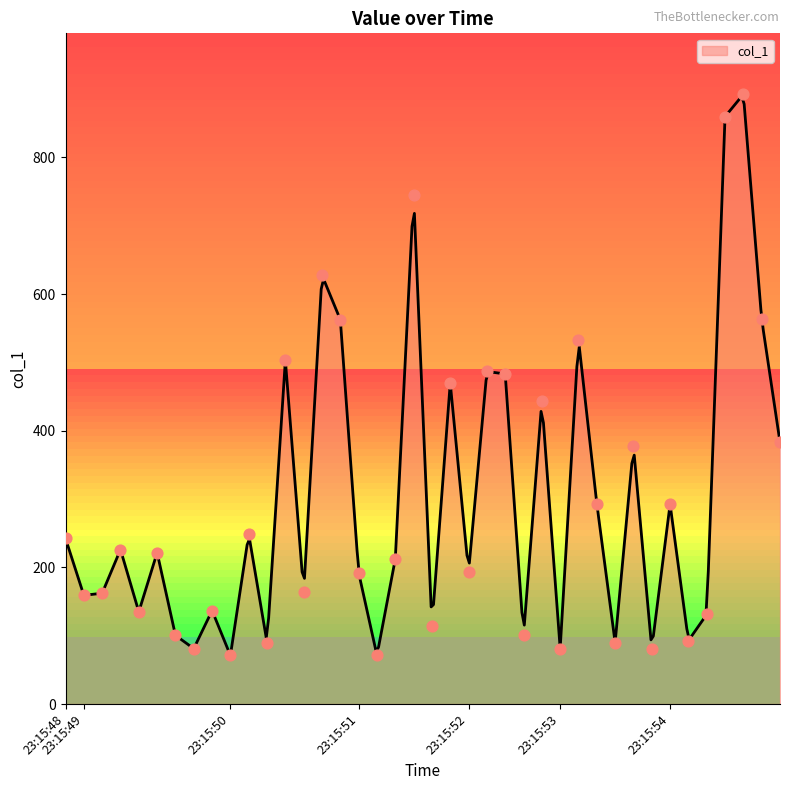

Between 23:15:52 and 23:15:54, which is larger?

23:15:54